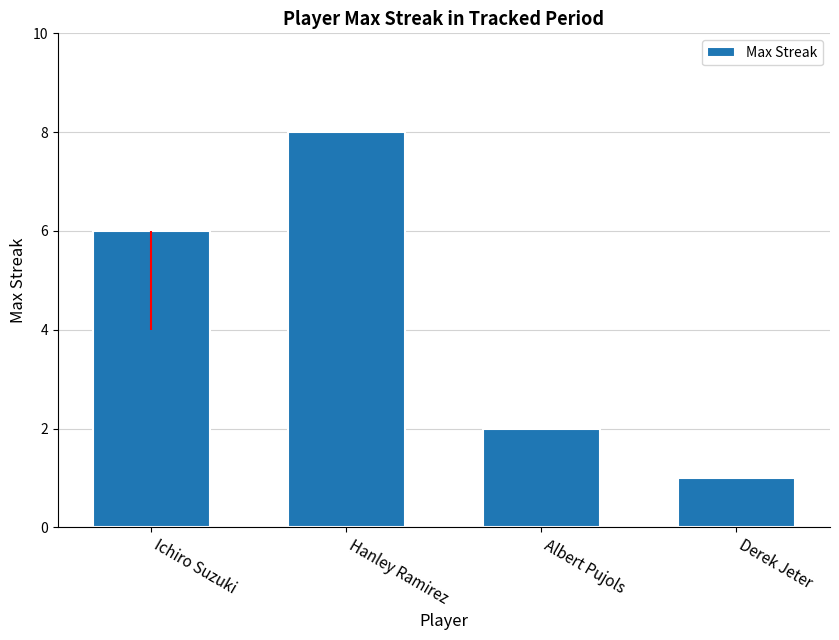

What value does the data have at Ichiro Suzuki?

6